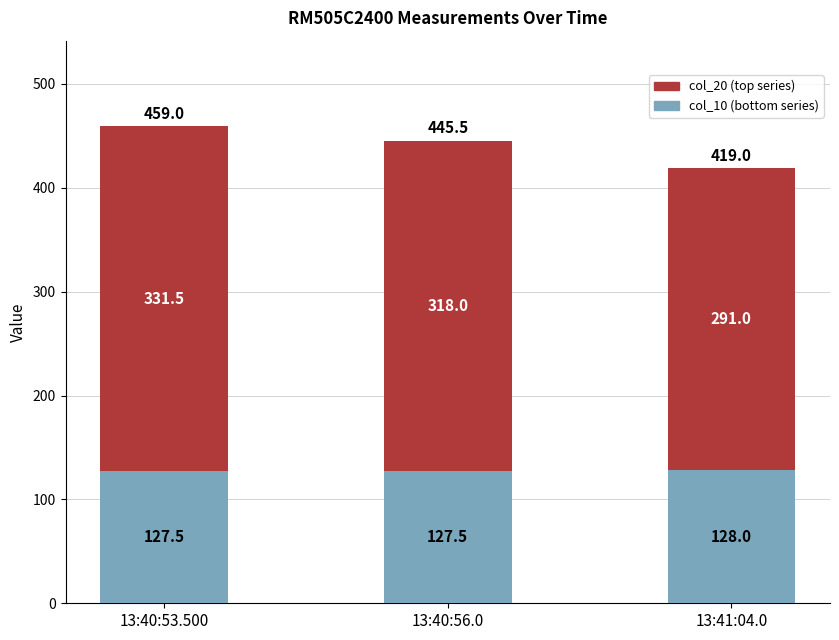

What are all the series names shown in the legend?

col_20 (top series), col_10 (bottom series)